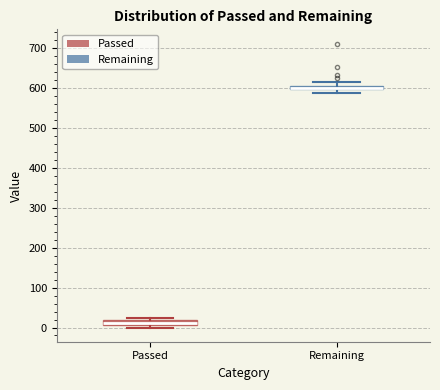

Where is the upper edge of the box for Remaining on the y-axis? The values are not printed on the chart, so give them approximately, as read against the axis.

610